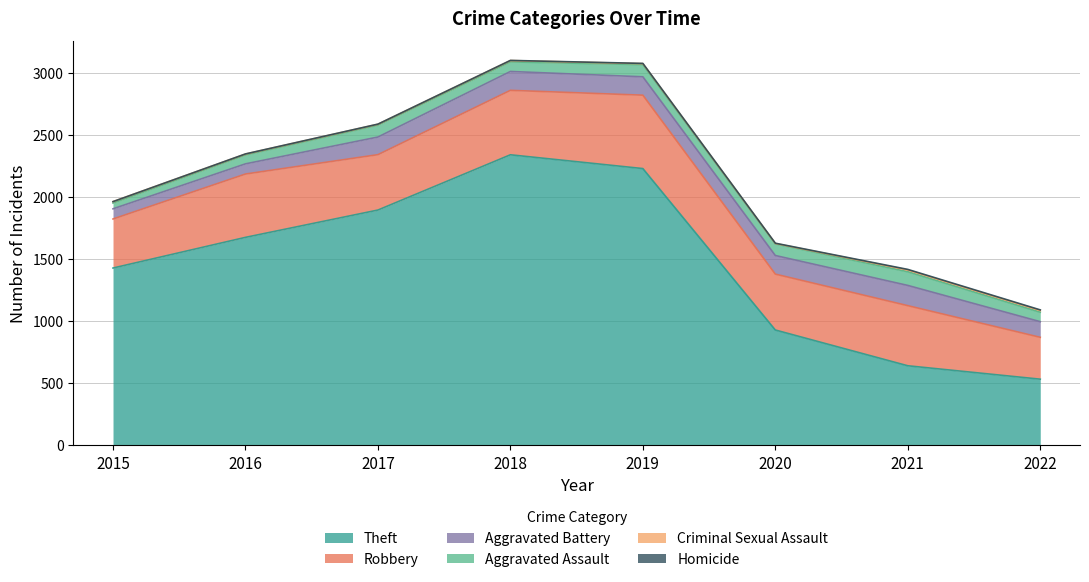

At which category is the sum across all series the highest?

2018